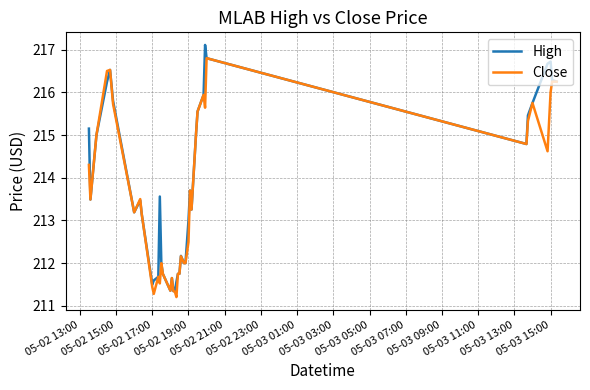

What is the maximum value for High?

217.1